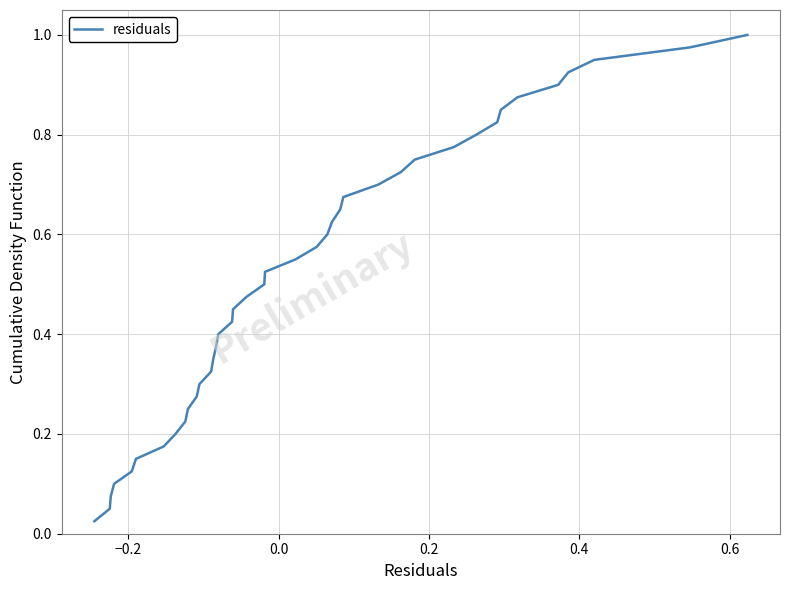

How many lines are shown in the chart?

1